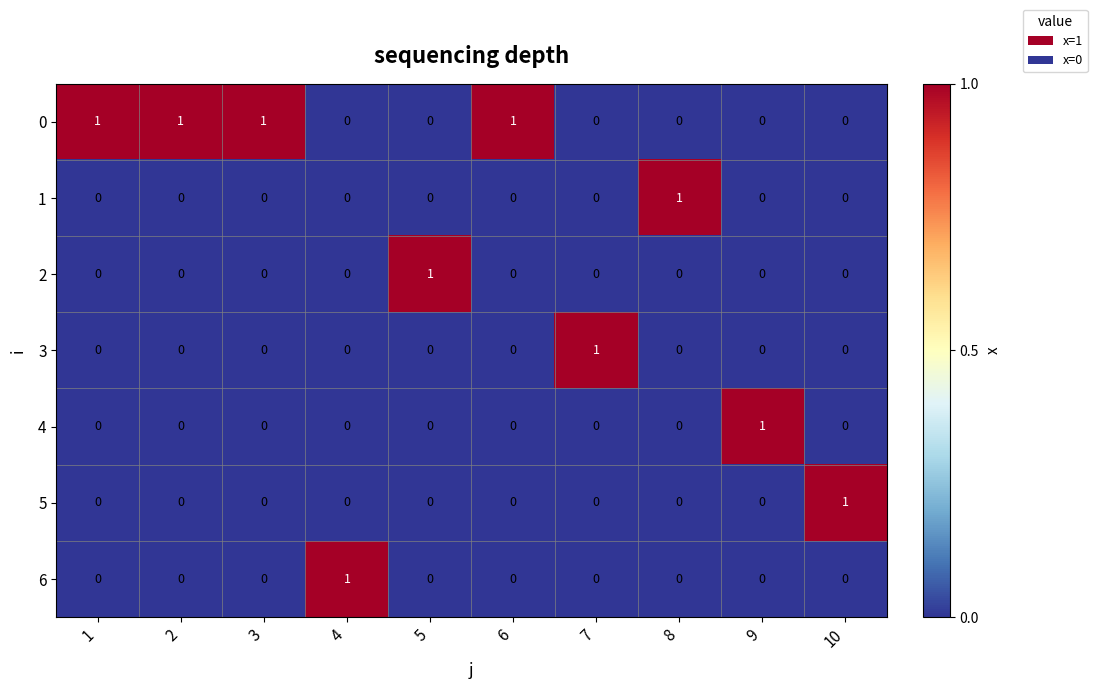

At how many categories does at least one series exceed 0?

10